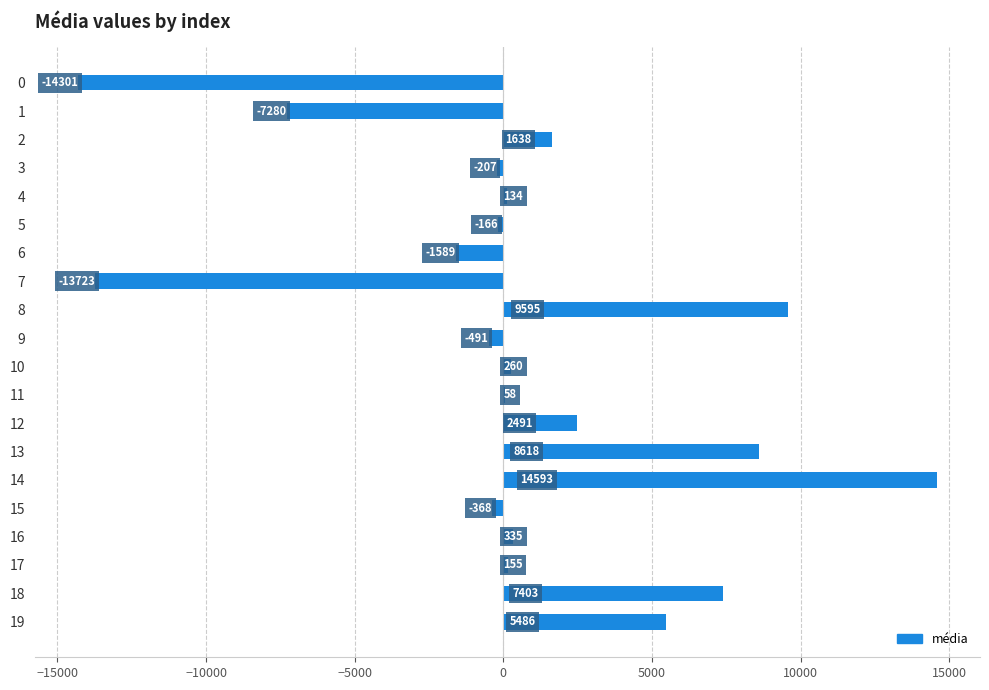

What is the maximum value shown in the chart?

14593.2